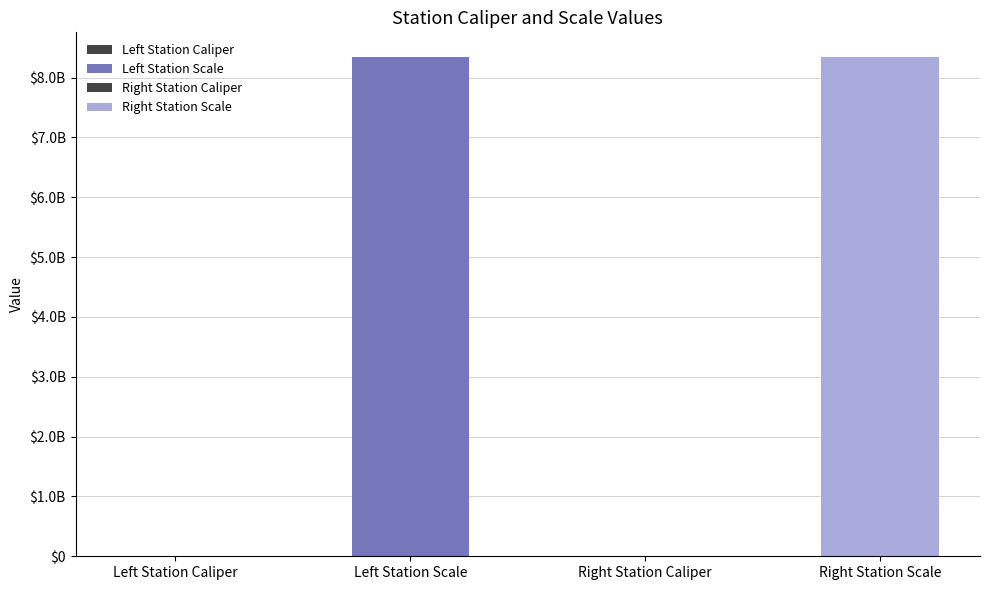

True or false: the data shows 113954 at Right Station Caliper.

True